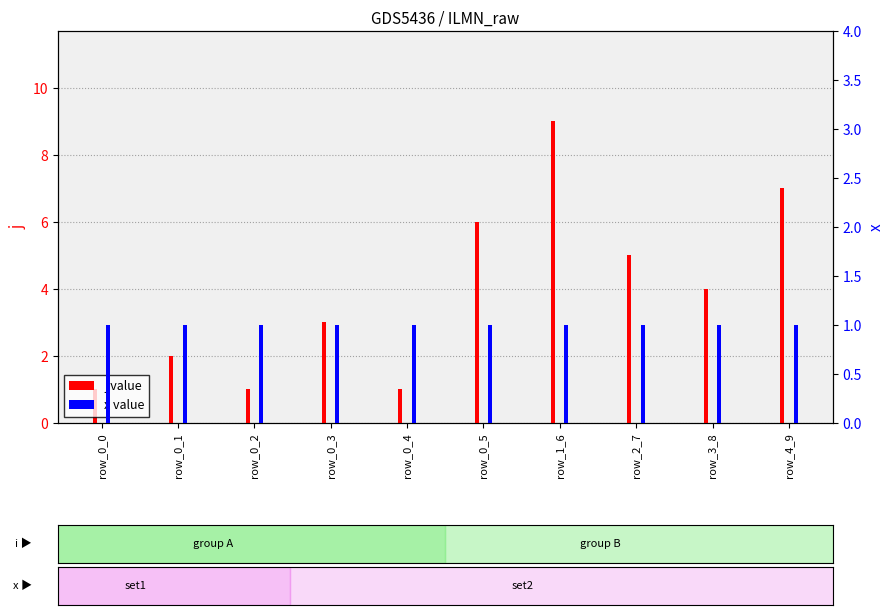

How many series are shown in this chart?

2